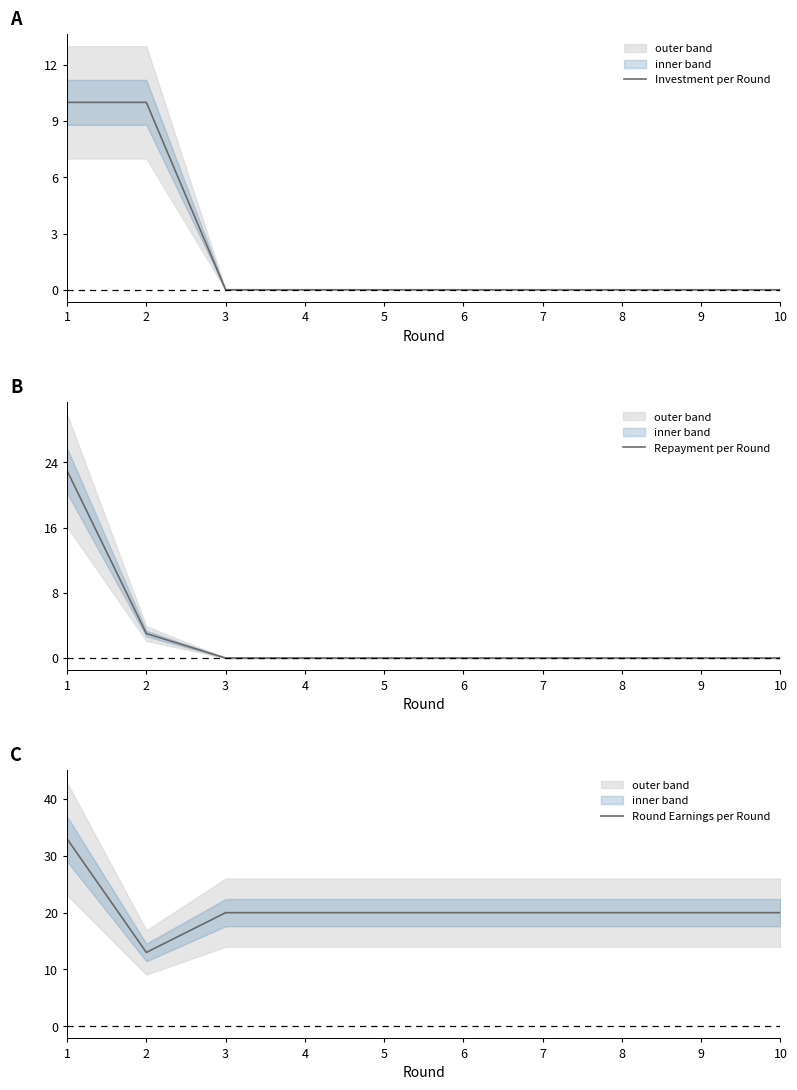

What is the total value across all series at 1?

66